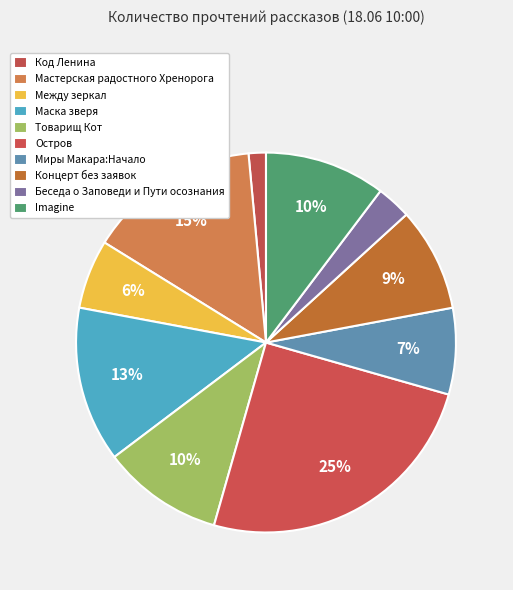

To the nearest percent, what is the difference between the largest and smallest slice percentages?

24%